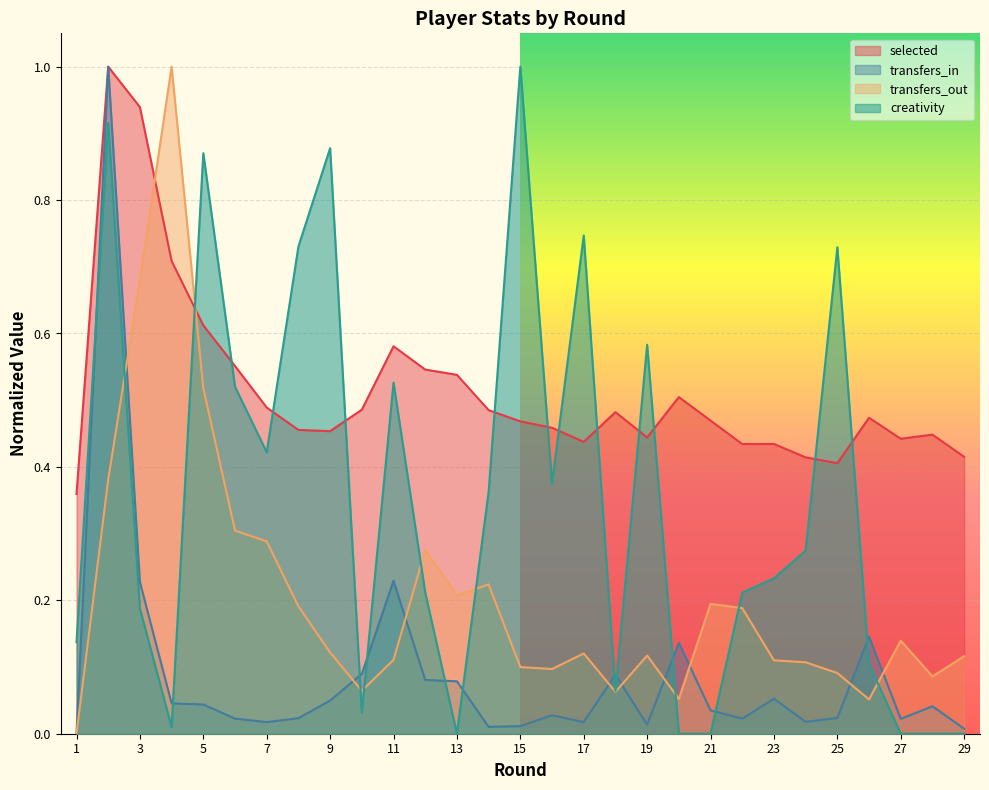

What is the average value of the transfers_out series?

0.2